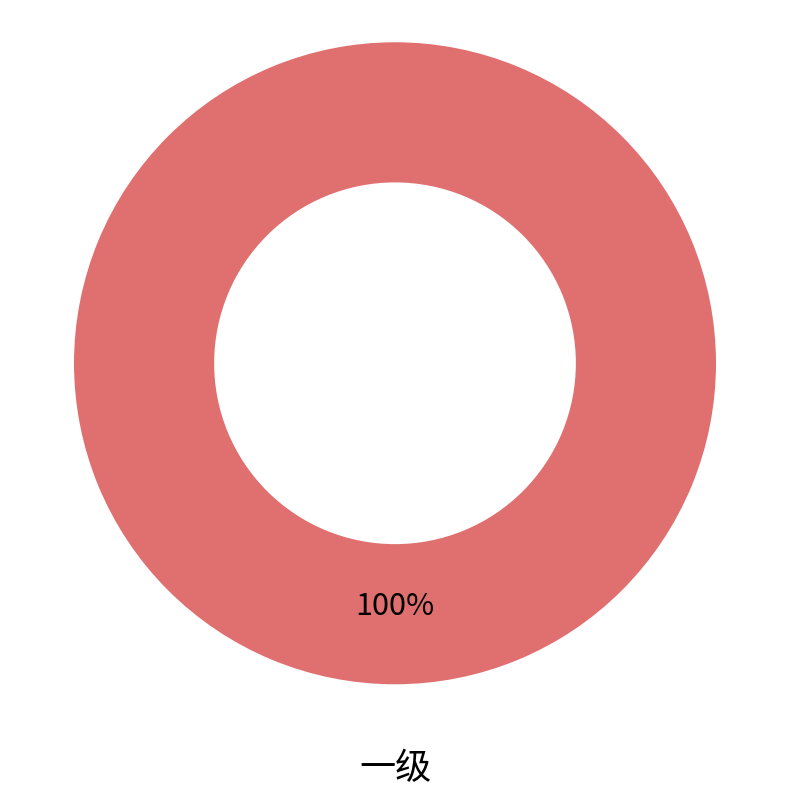

What percentage is the 一级 slice, to the nearest percent?

100%